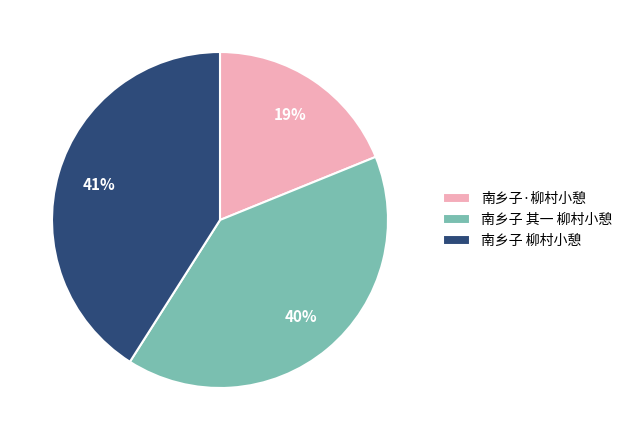

What is the ratio of the value at 南乡子·柳村小憩 to the value at 南乡子 柳村小憩?

0.5